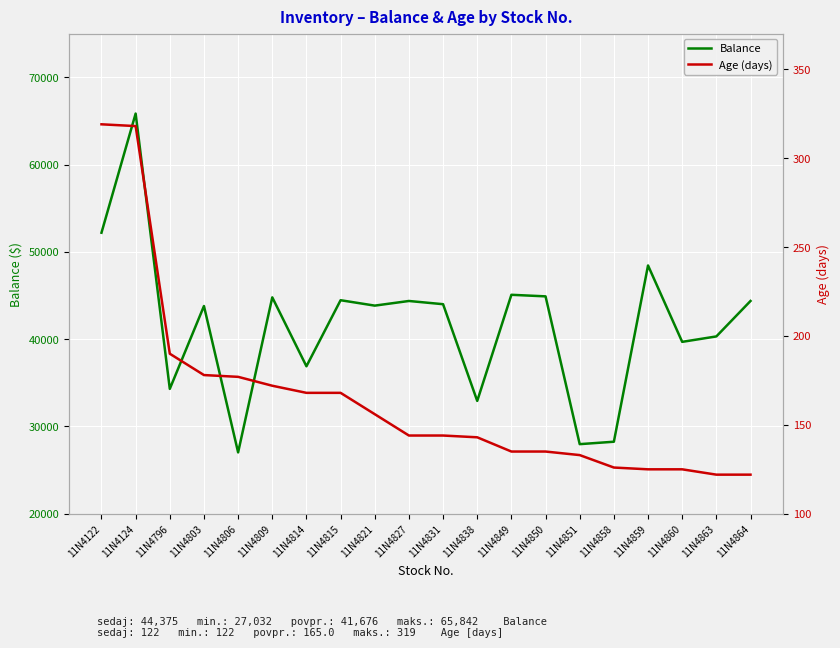

The value of Balance at 11N4859 is 48443.7. True or false?

True